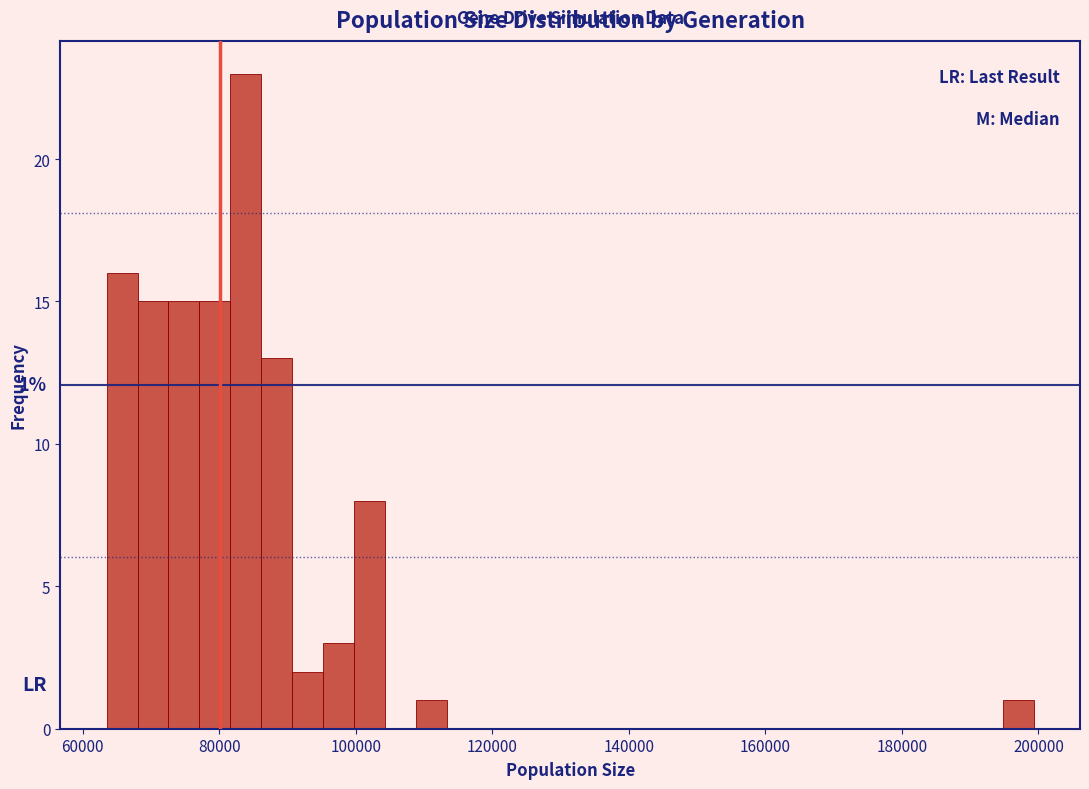

Read against the x-axis, roughly where is the centre of the tallest bar?

84000